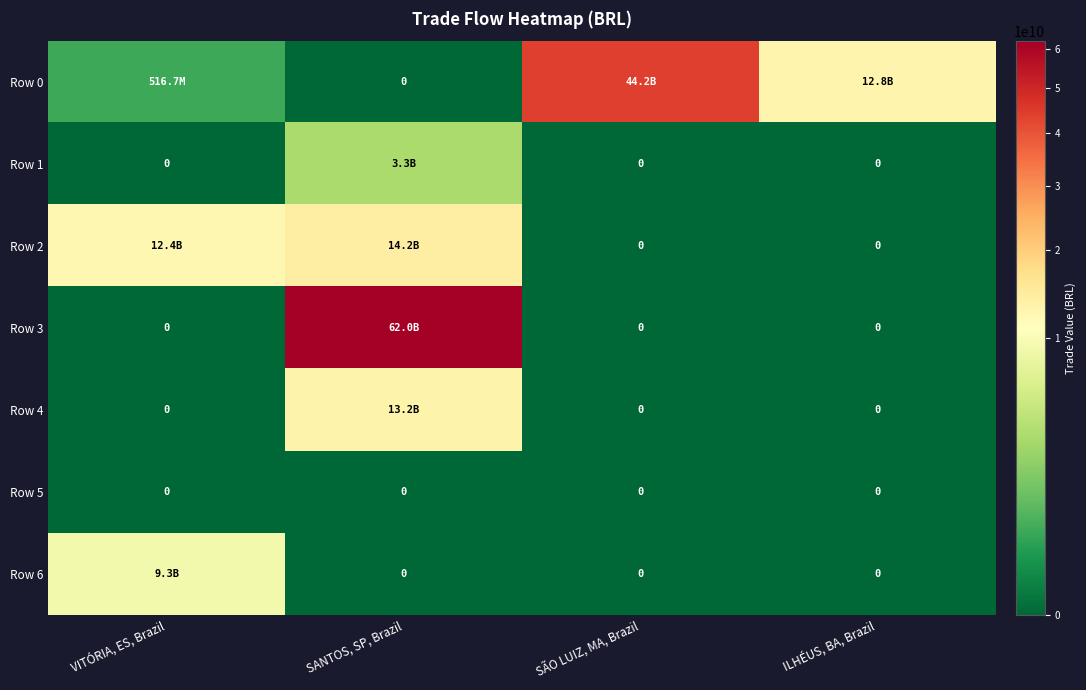

Is it true that Row 5 equals 0.0 at SÃO LUIZ, MA, Brazil?

True